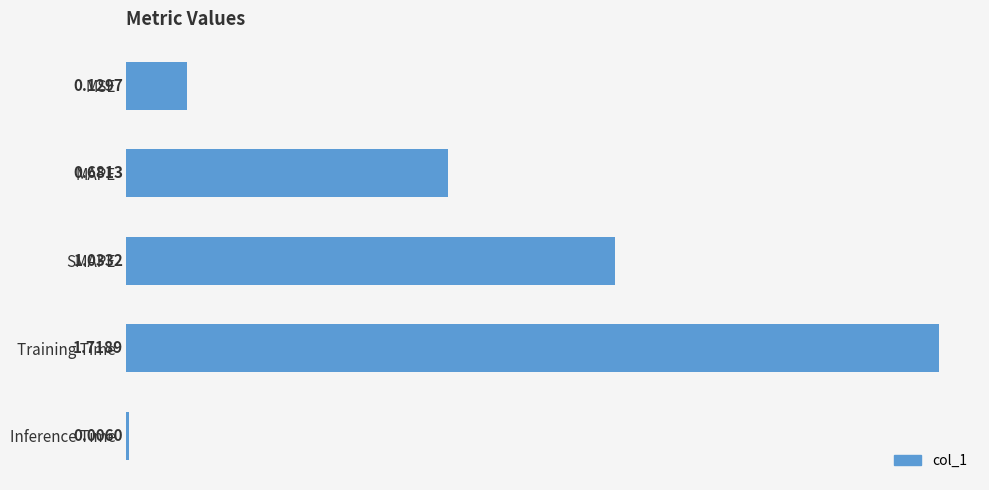

Which category has the highest value across all series?

Training Time